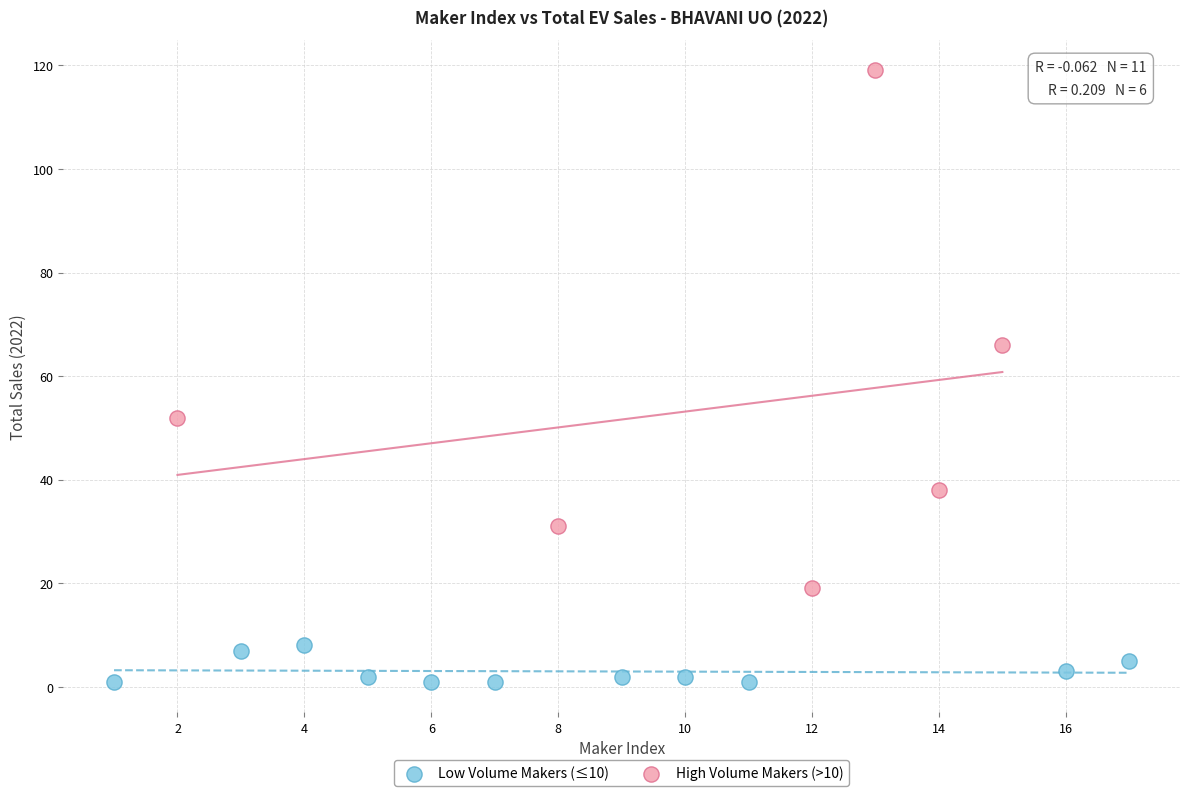

Which series reaches the maximum Y coordinate?

High Volume Makers (>10)